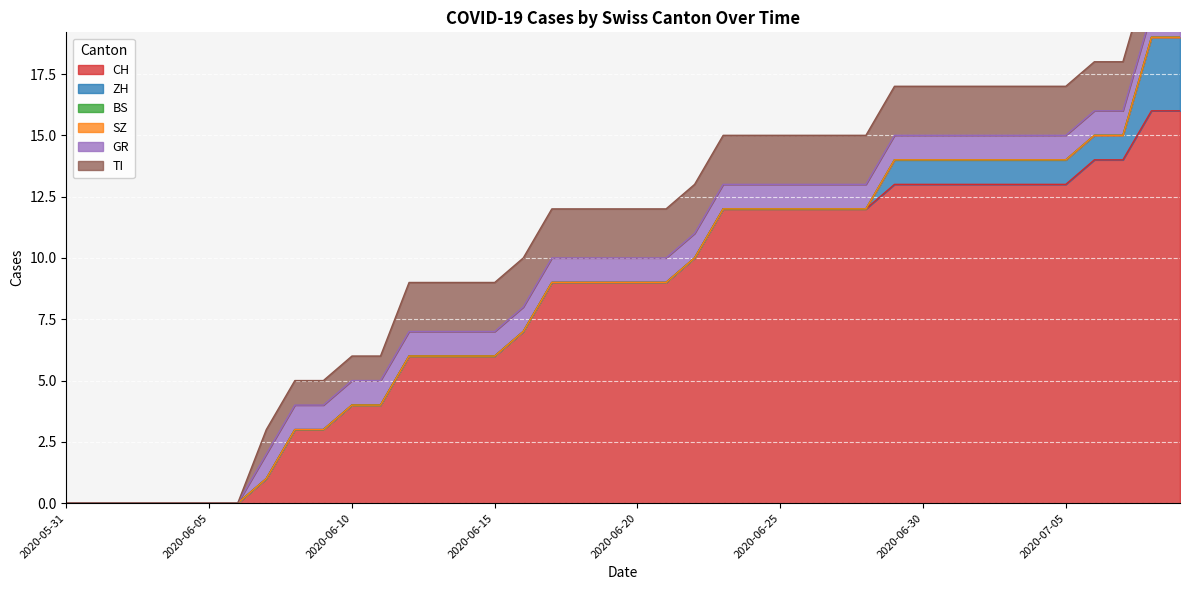

The CH series shows 5 at 2020-06-20. True or false?

False